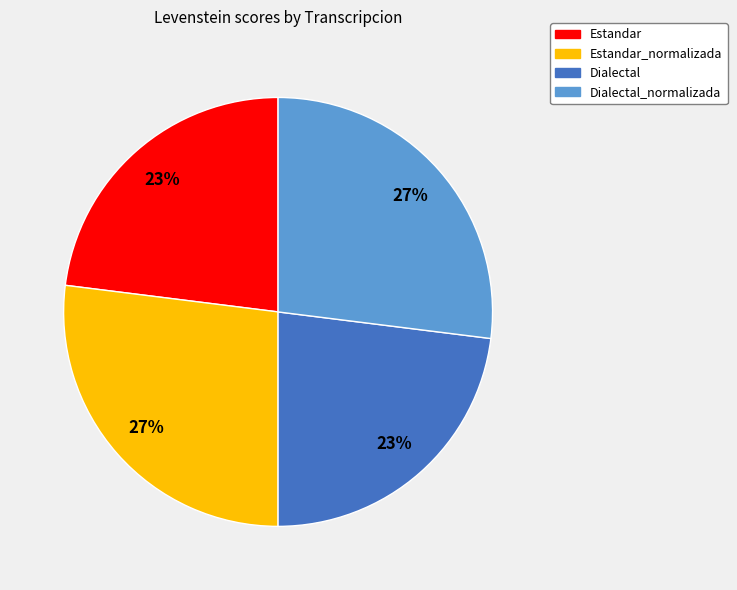

To the nearest percent, what is the difference between the largest and smallest slice percentages?

4%